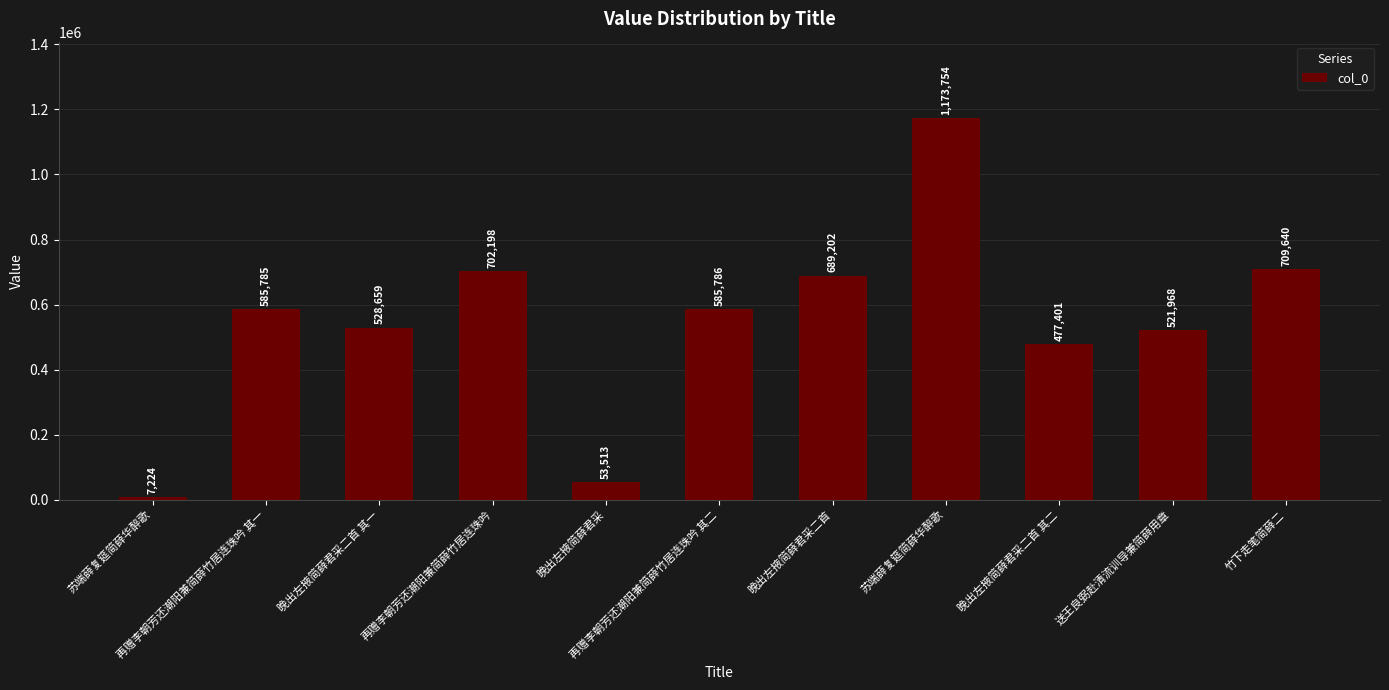

How many data points are less than 585785?

5